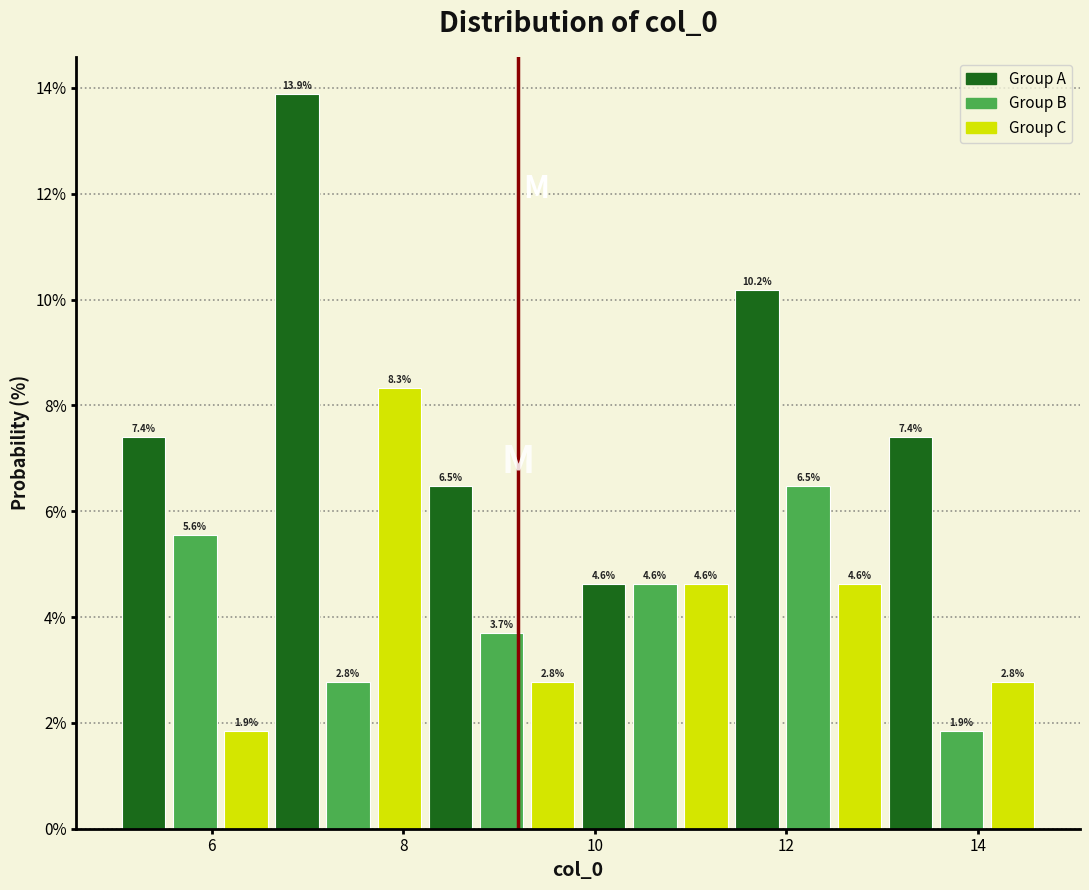

Around what value on the x-axis is the tallest bar? Give the approximate position of its centre, as read against the axis.

6.8